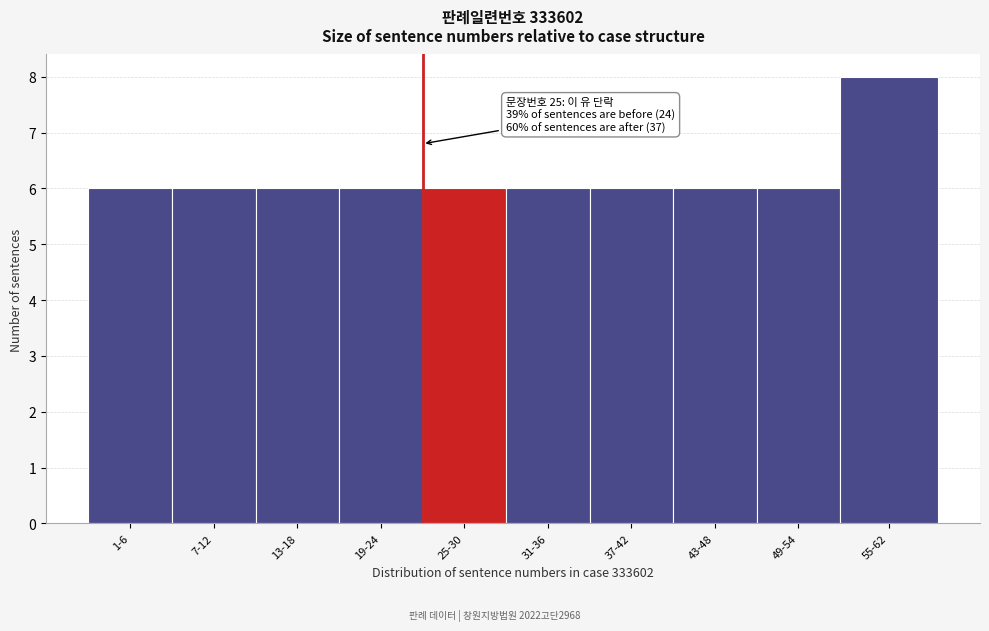

Reading right to left, list all the values displayed in this chart.

55-62=8	49-54=6	43-48=6	37-42=6	31-36=6	25-30=6	19-24=6	13-18=6	7-12=6	1-6=6